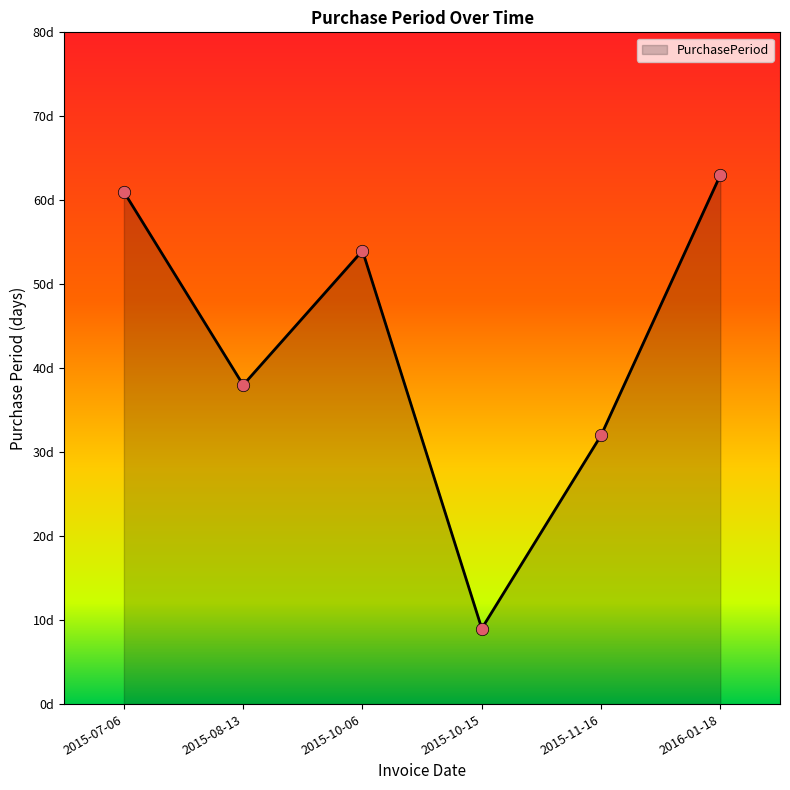

Between 2015-08-13 and 2015-10-15, which is larger?

2015-08-13